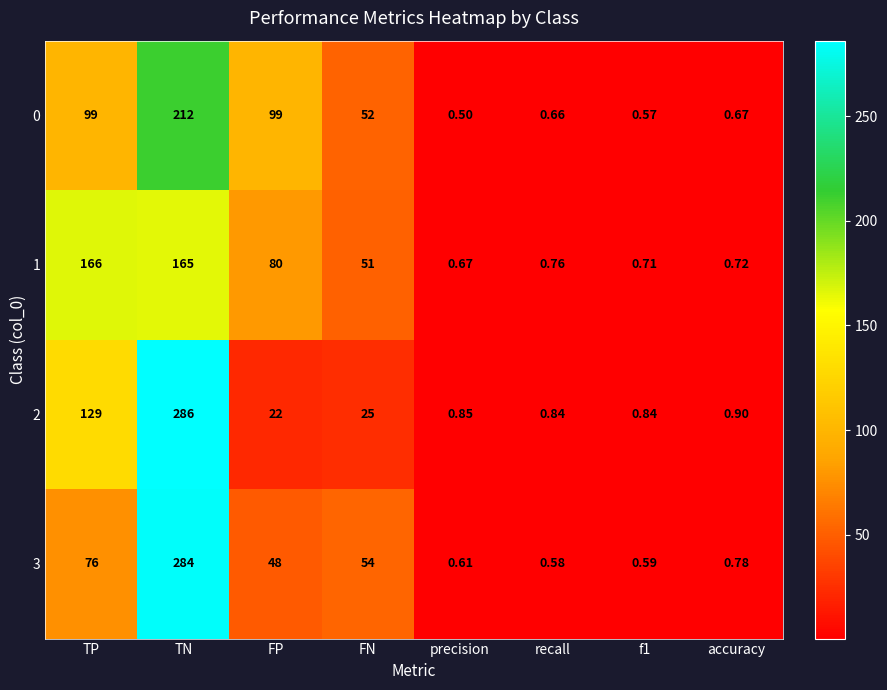

Where does the 0 series first go above 52?

TP